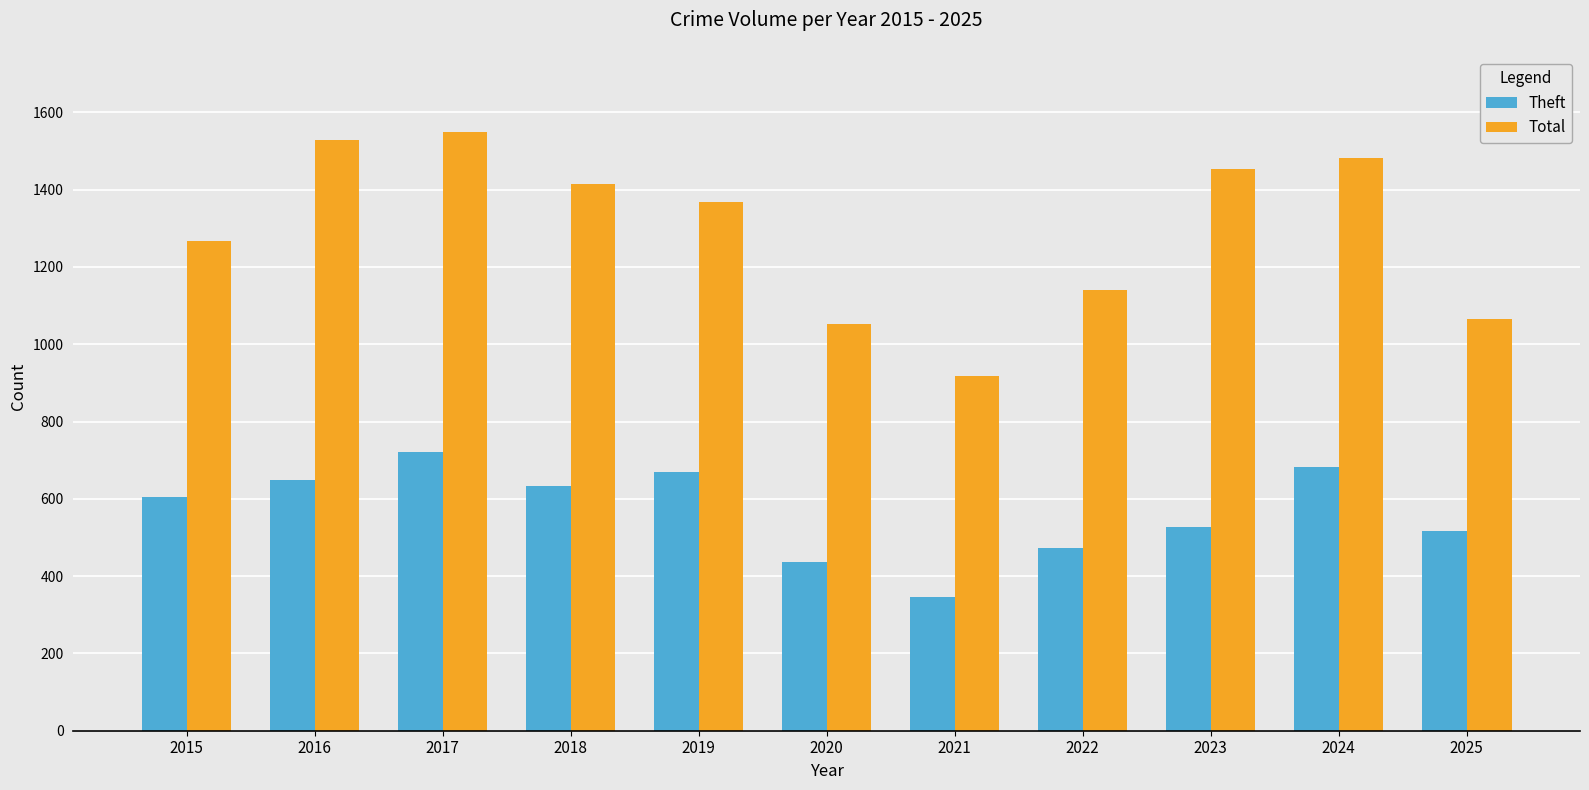

Which series has the largest total across all categories?

Total